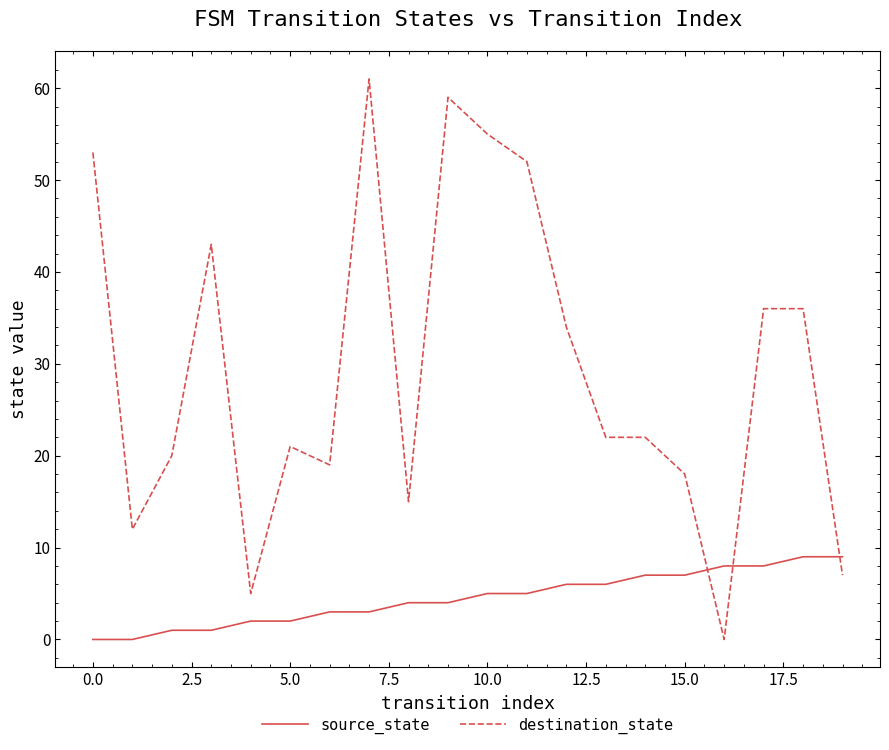

Reading left to right, what are all the values shown in this chart?

source_state: 0	0	1	1	2	2	3	3	4	4	5	5	6	6	7	7	8	8	9	9
destination_state: 53	12	20	43	5	21	19	61	15	59	55	52	34	22	22	18	0	36	36	7